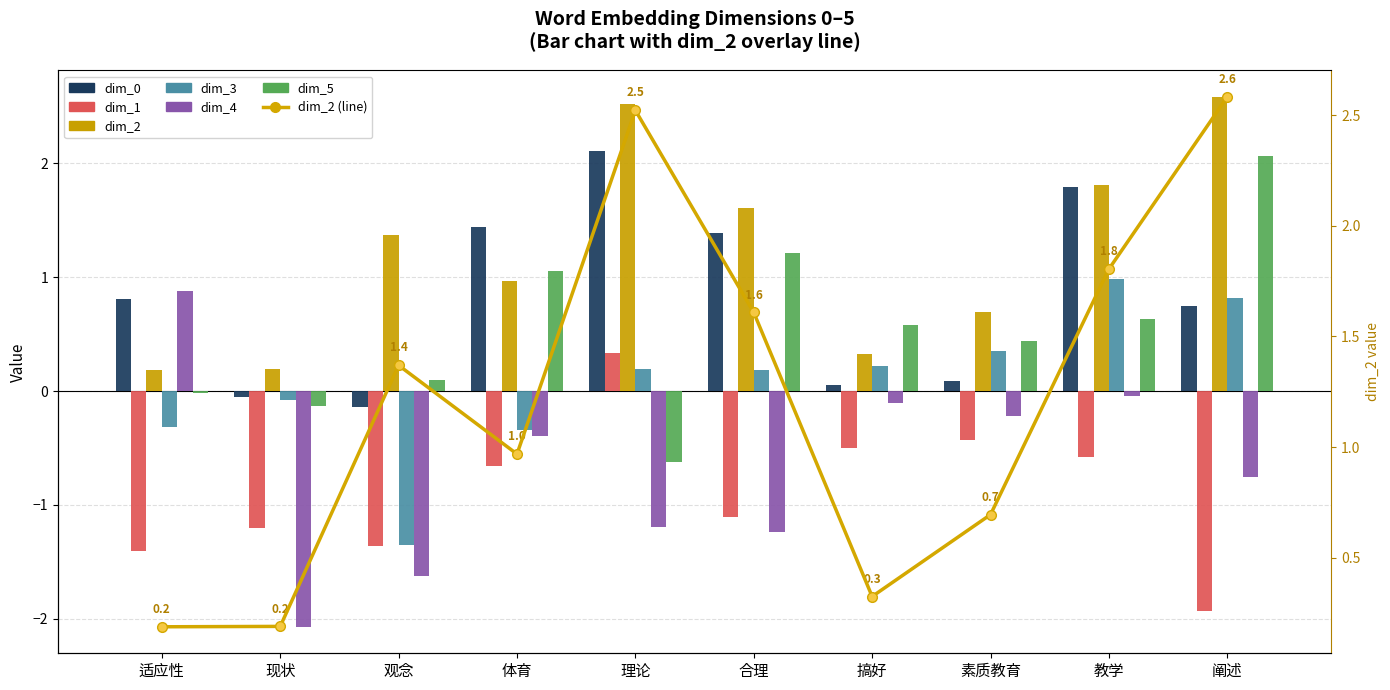

What is the difference between the dim_3 values at 体育 and 素质教育?

0.7